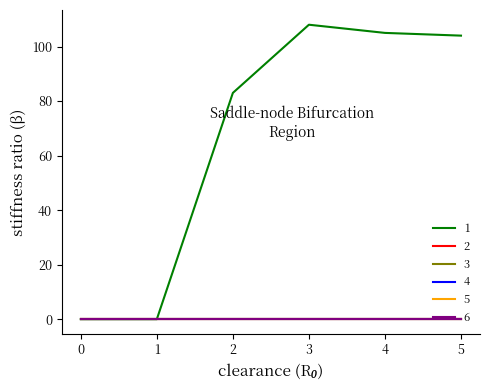

Does the chart have visible grid lines?

No